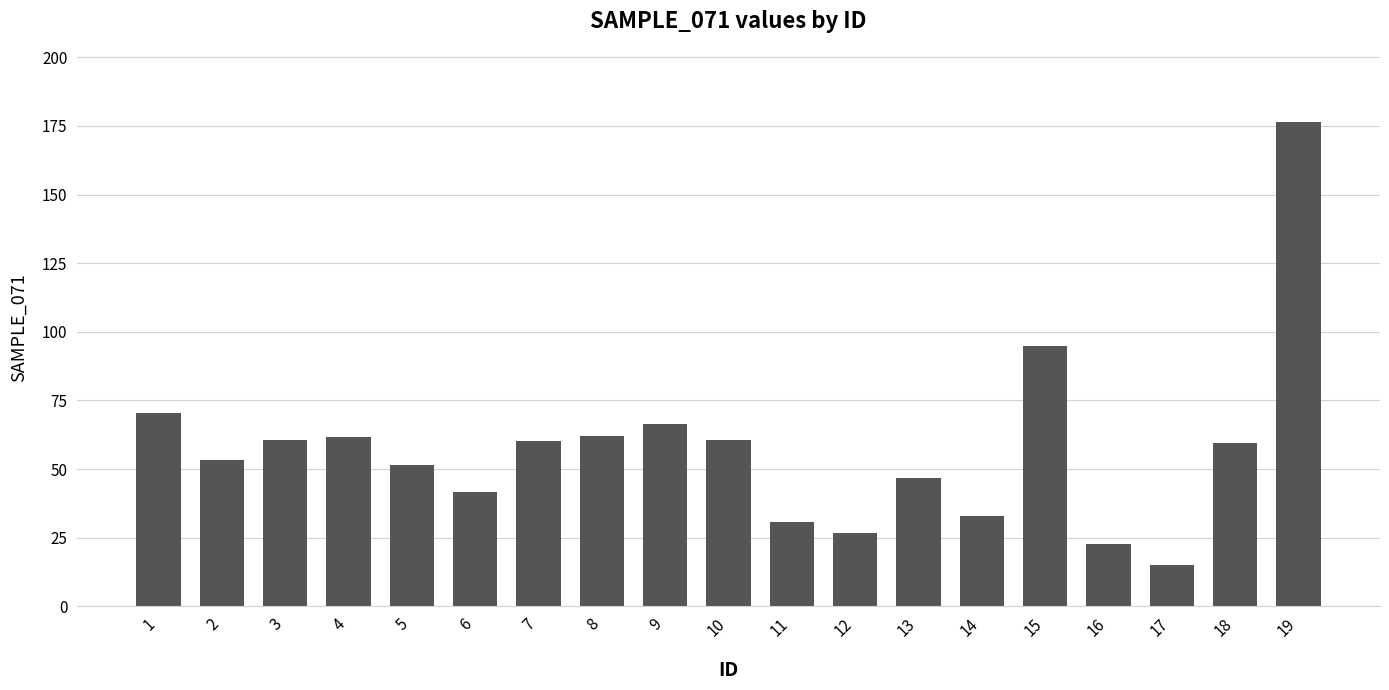

How many data points are less than 59?

9